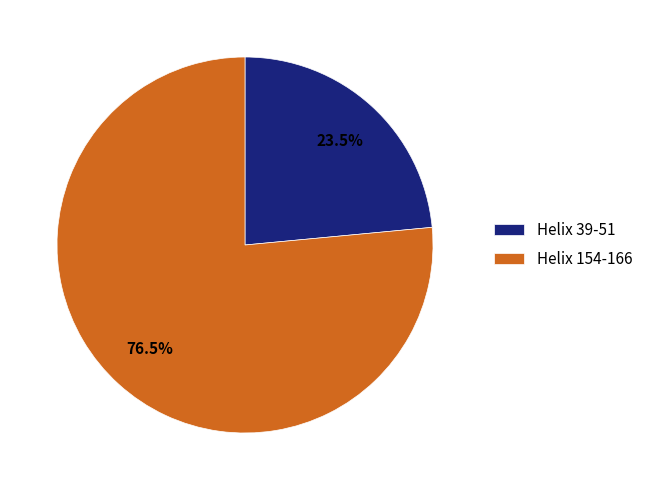

Is there any slice that represents more than half of the pie?

Yes